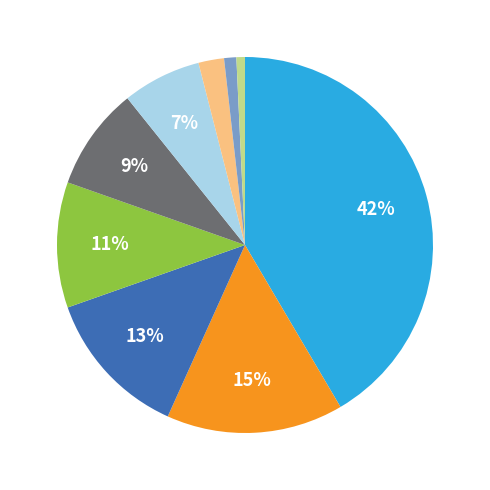

To the nearest percent, what is the difference between the largest and smallest slice percentages?

41%